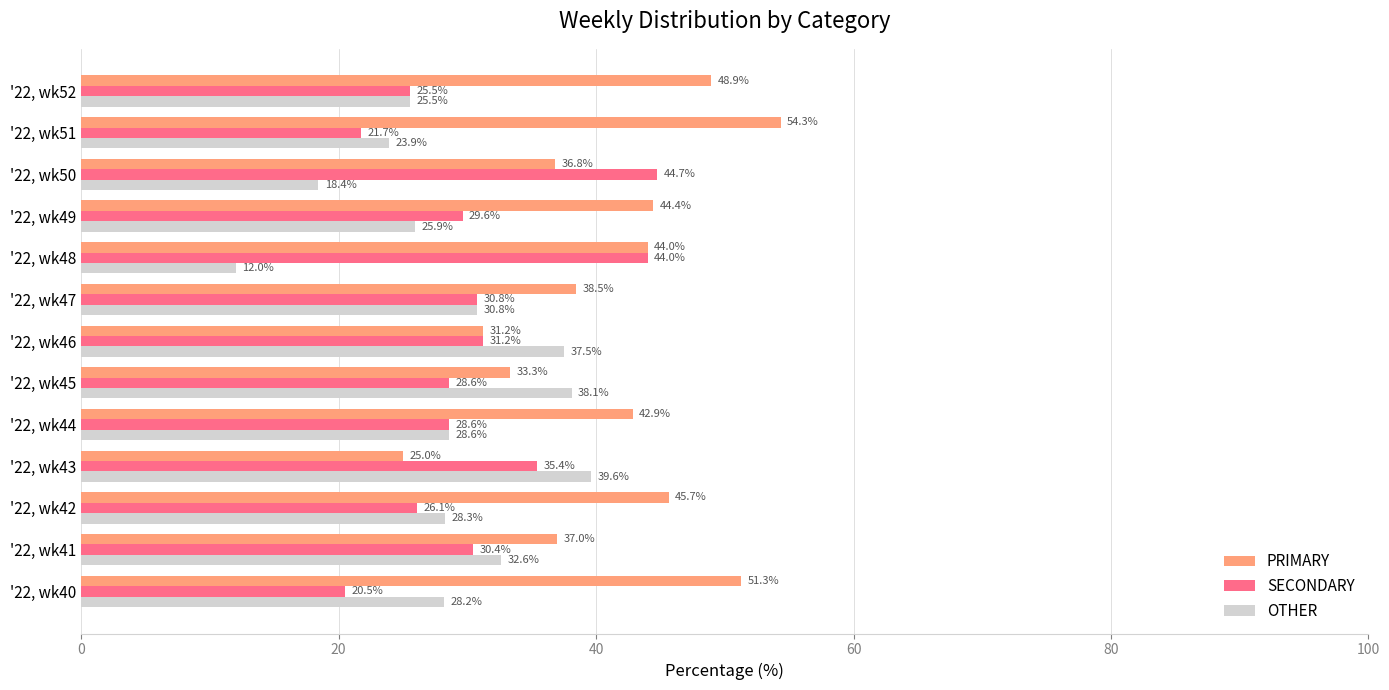

Count the number of categories in the chart.

13